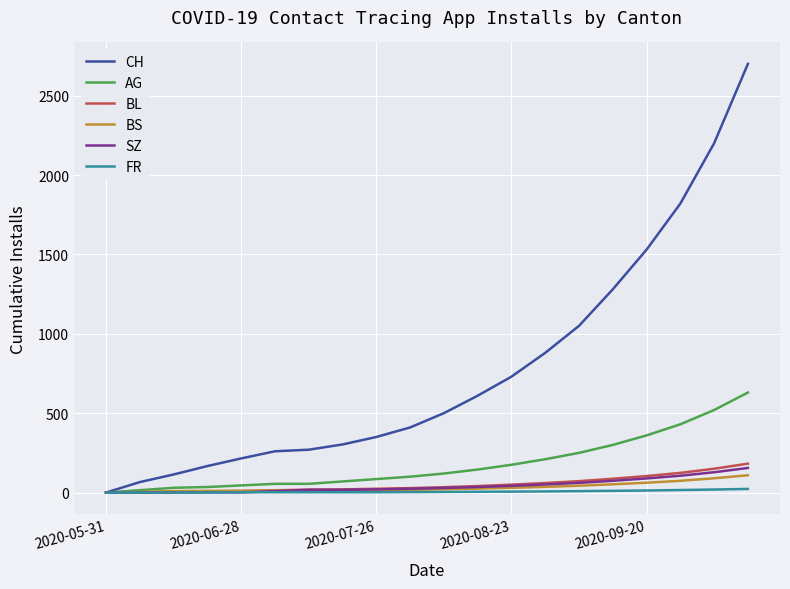

Which series has the largest range (max minus min)?

CH